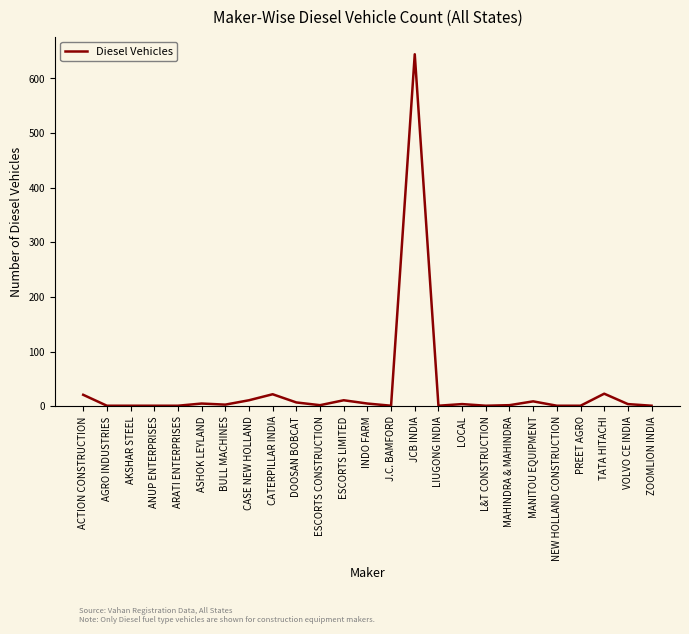

True or false: the data shows 22 at CATERPILLAR INDIA.

True